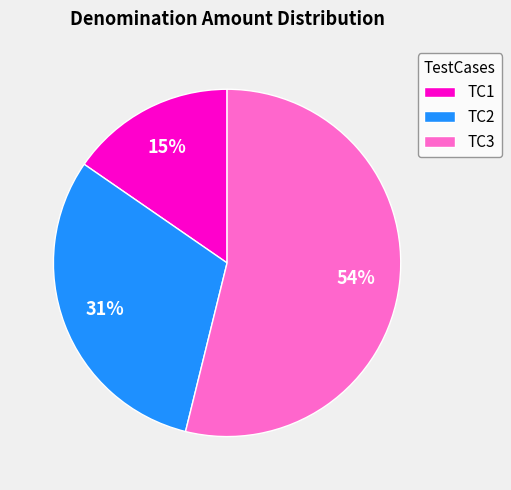

Does TC3 represent more than half of the total?

Yes